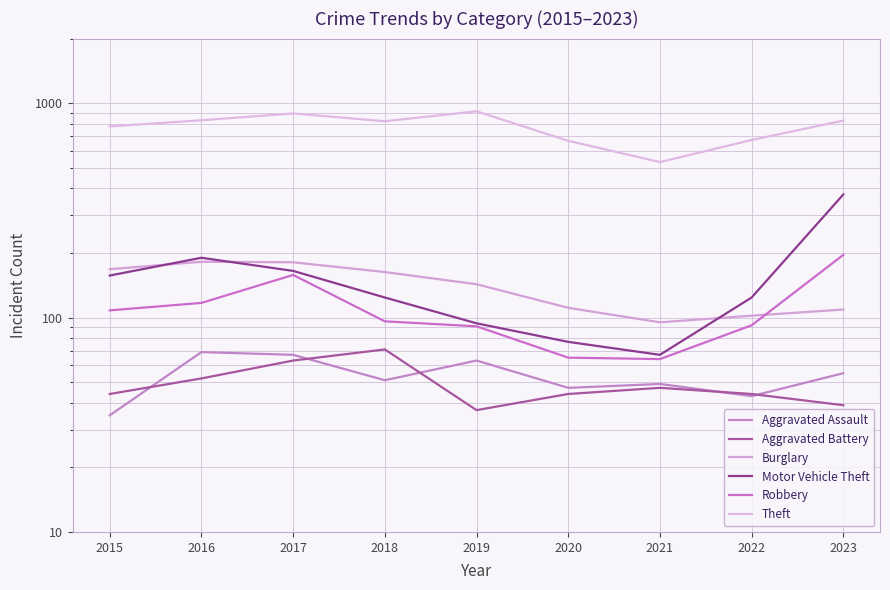

What is the sum of all Aggravated Battery values?

441